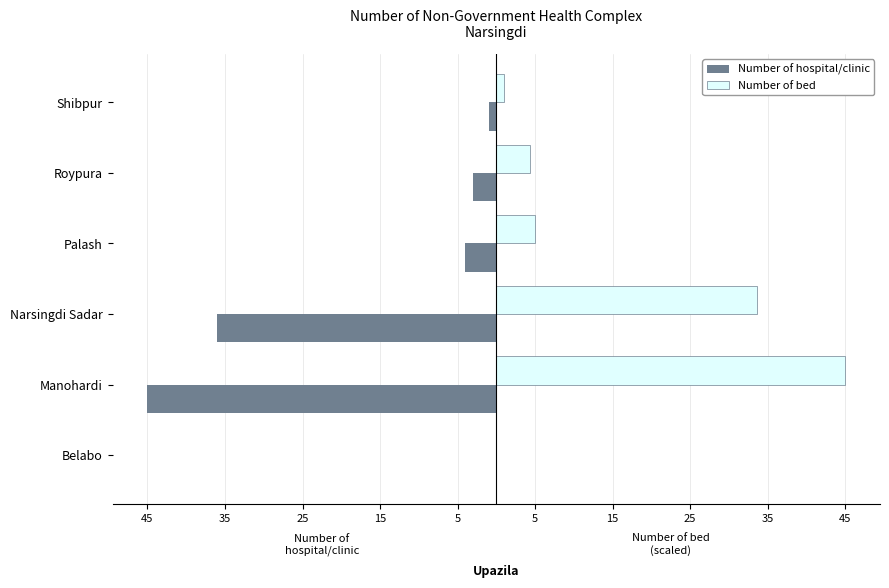

What are all the series names shown in the legend?

Number of hospital/clinic, Number of bed